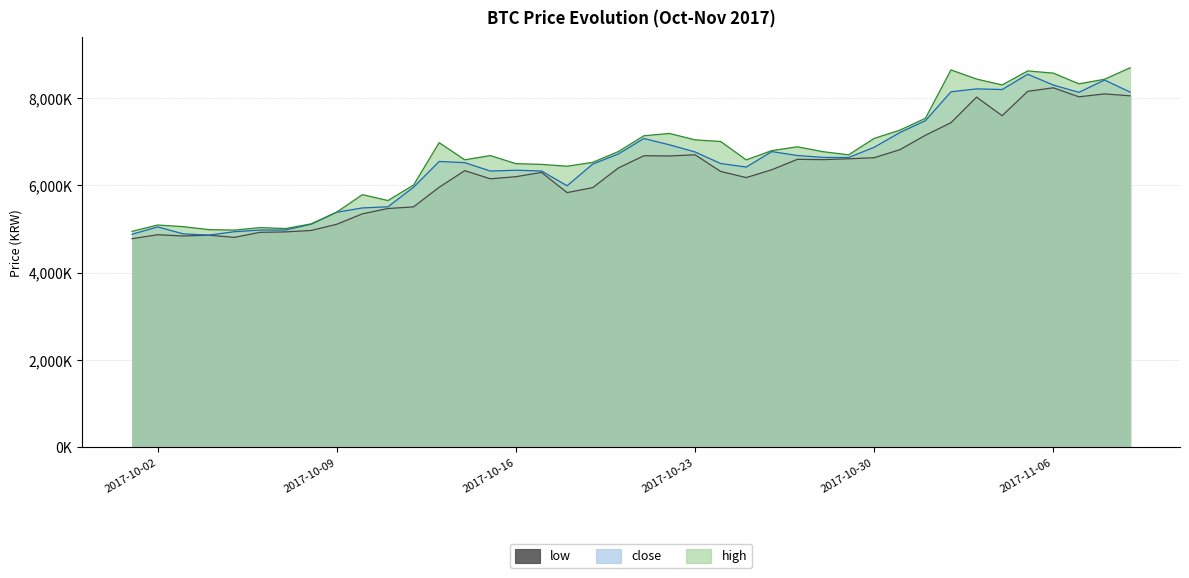

Where does the low series first go above 6340000?

2017-10-20